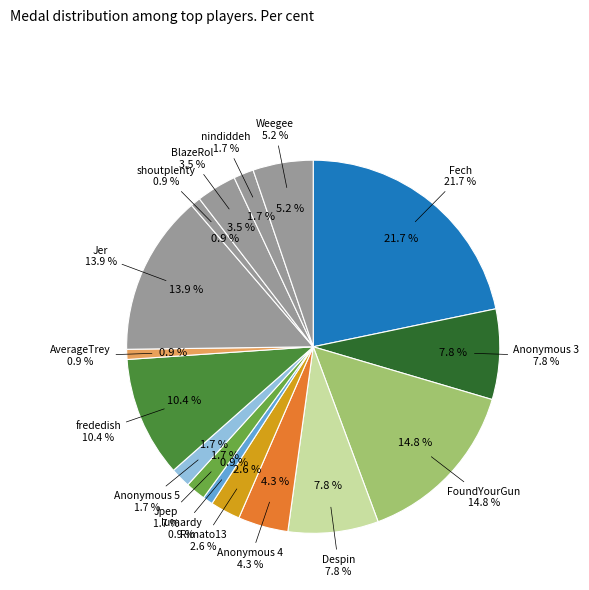

Is it true that Anonymous 4 is 4% of the pie?

True